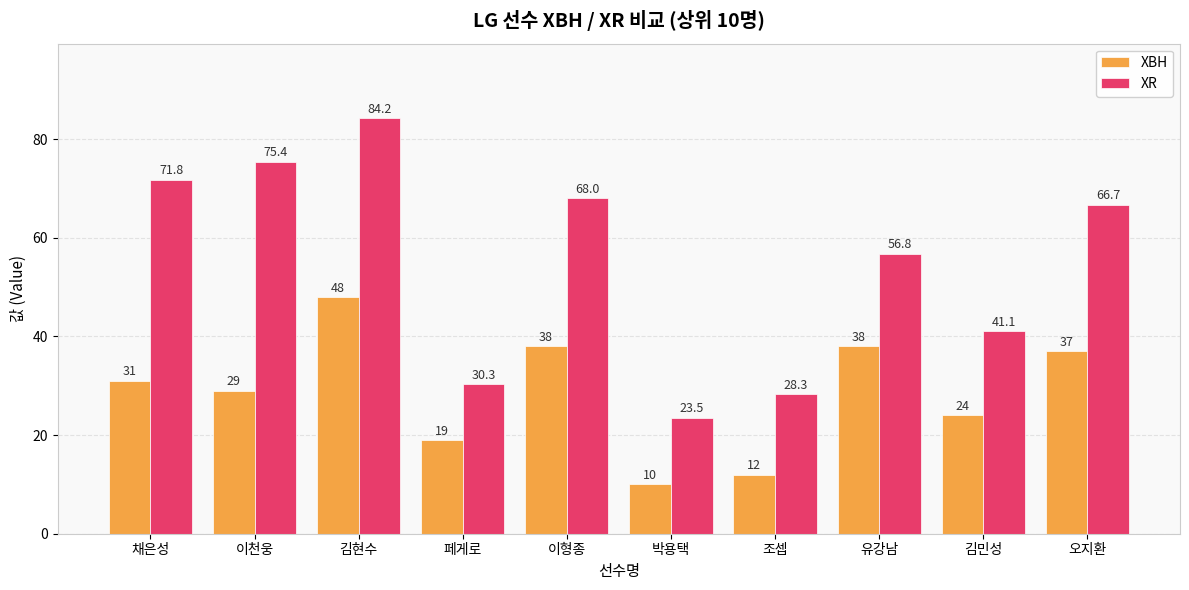

Between 이형종 and 유강남, which series saw the biggest shift?

XR